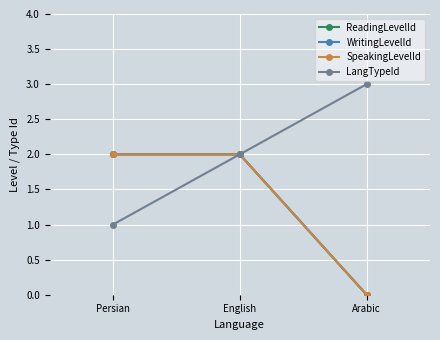

Does the chart have visible grid lines?

Yes